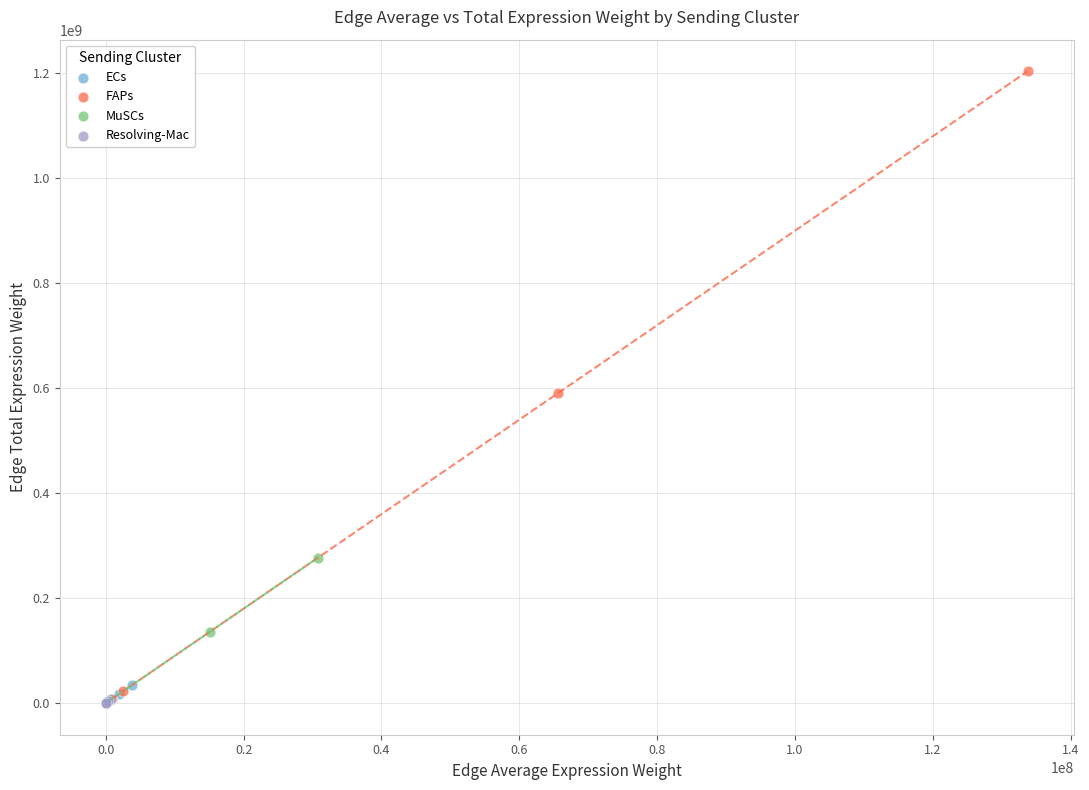

Which series contains the highest Y value?

FAPs